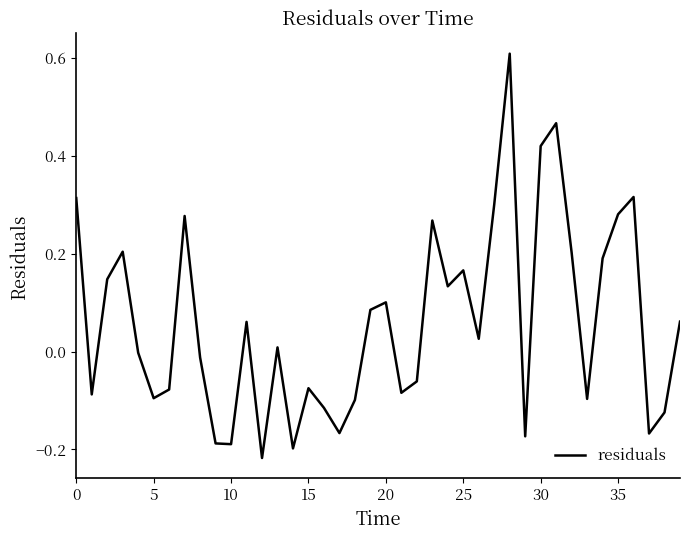

What is the difference between the maximum and minimum values?

0.8